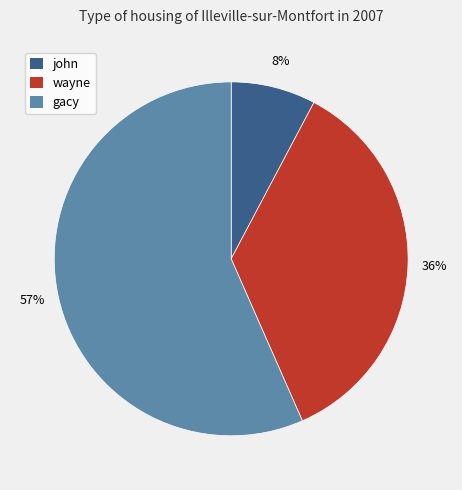

Do gacy and wayne together represent more than half of the pie?

Yes